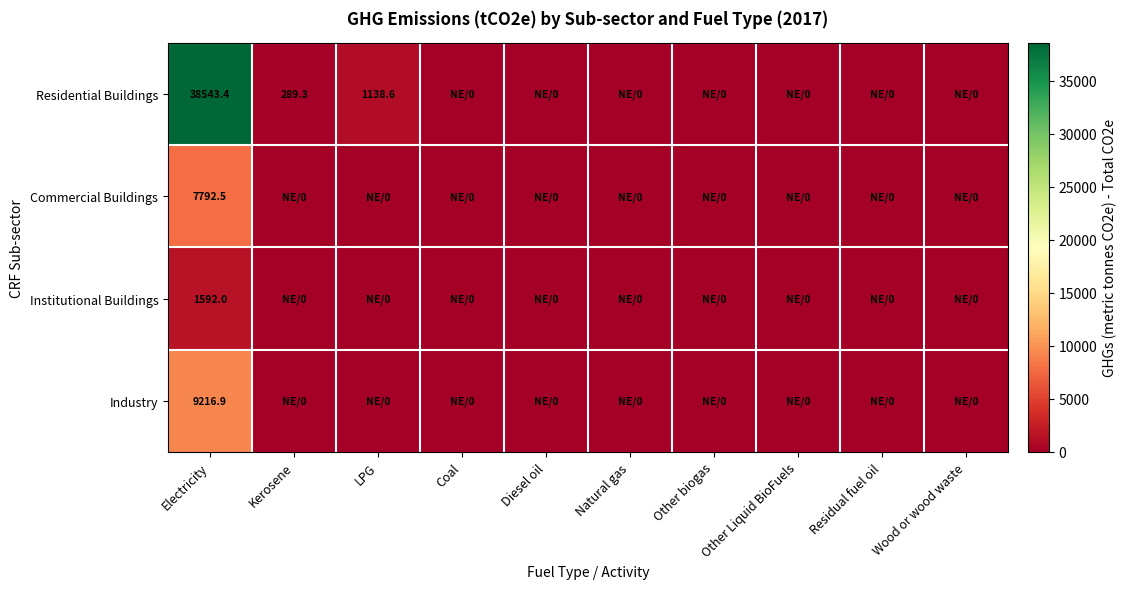

At which label does Industry reach its peak?

Electricity